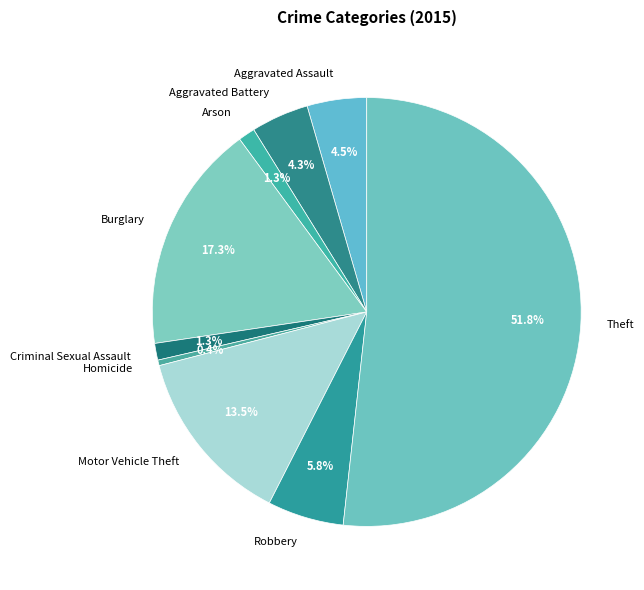

To the nearest percent, what is the combined percentage of Criminal Sexual Assault and Homicide?

2%